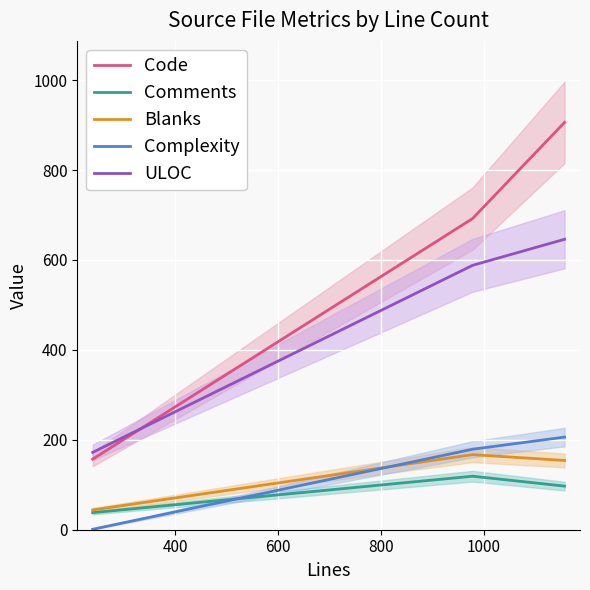

How many series are shown in this chart?

5